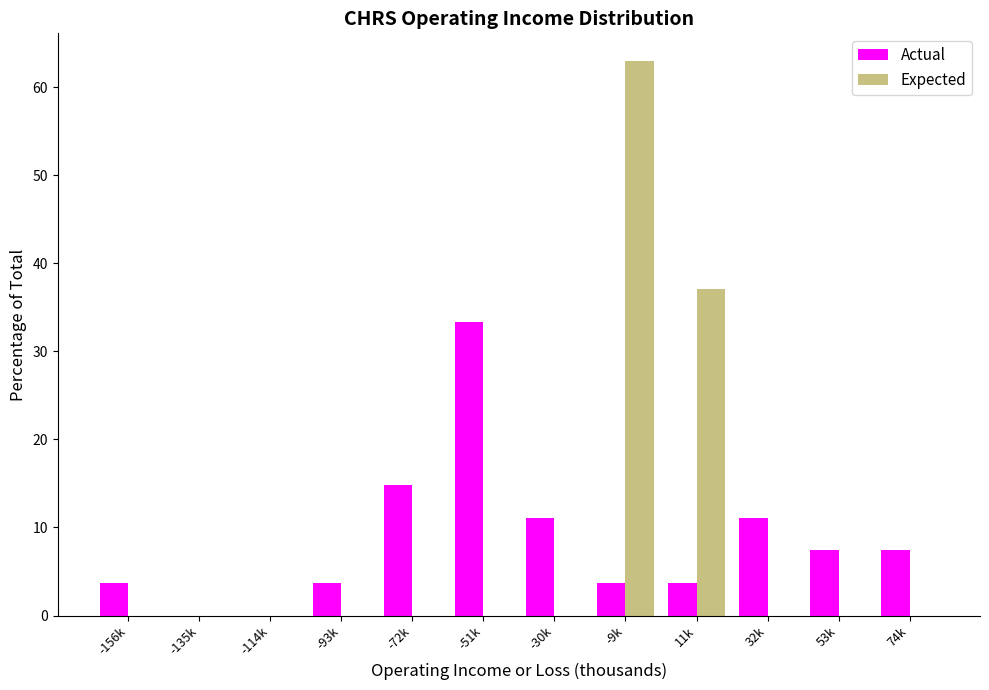

At which label is Actual closest to 16?

-72k